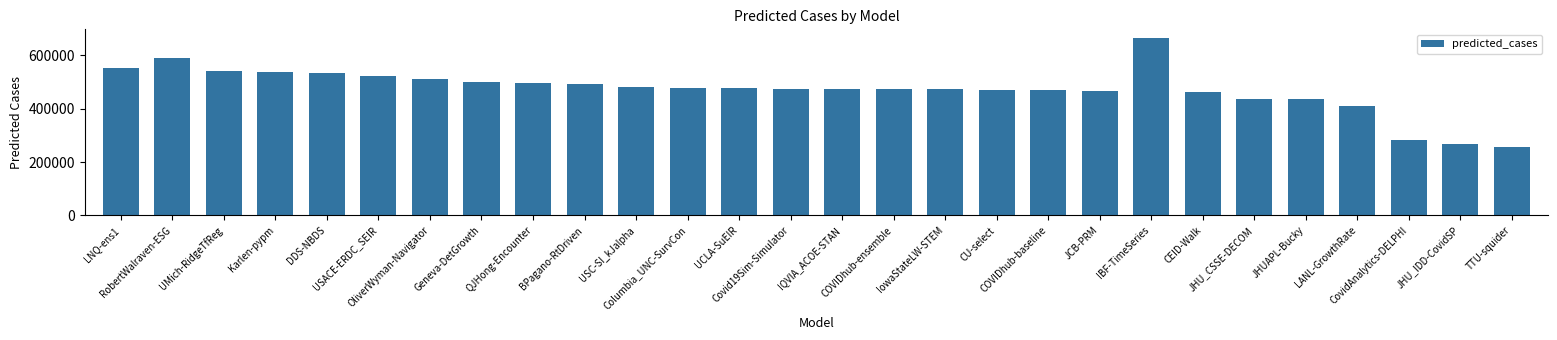

Does the chart contain stacked bars?

No